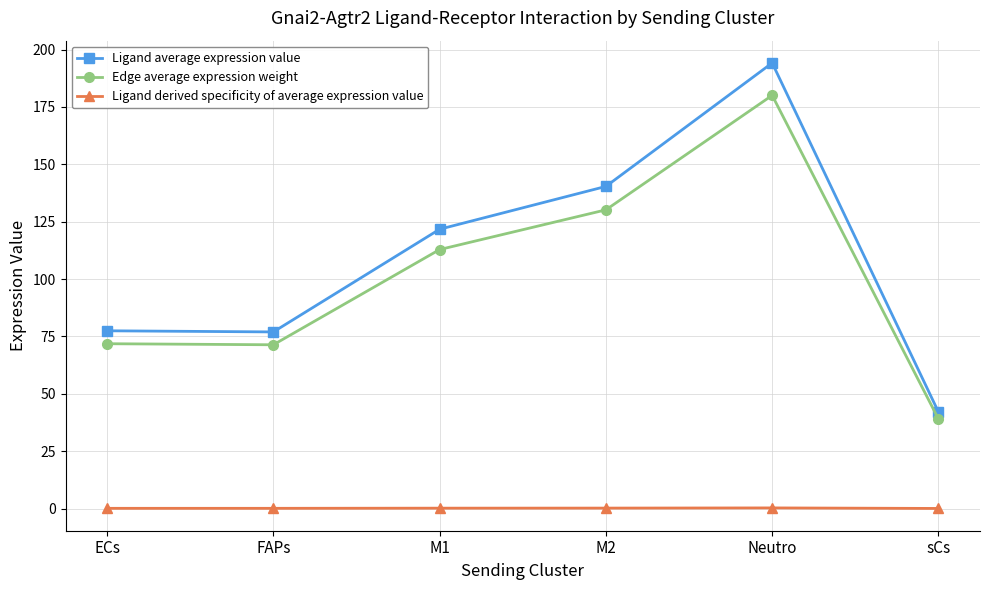

What are all the series names shown in the legend?

Ligand average expression value, Edge average expression weight, Ligand derived specificity of average expression value